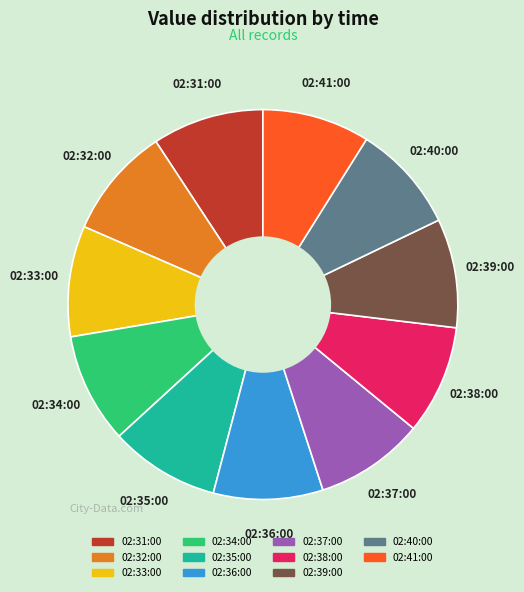

Is the sum of 02:32:00 and 02:35:00 greater than half?

No